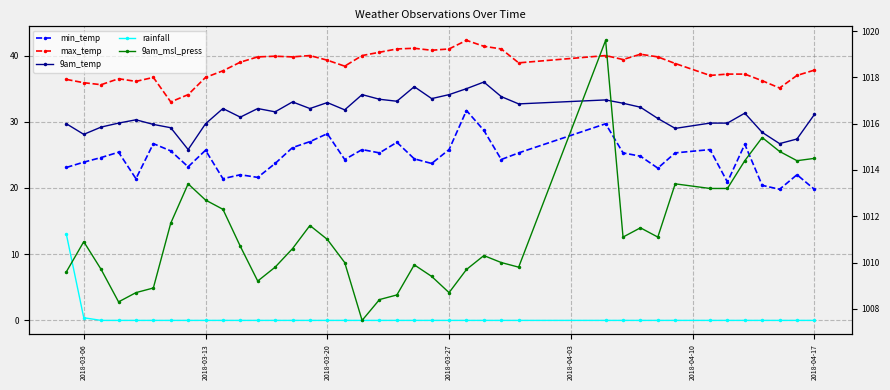

True or false: max_temp has more than 2 points higher than both neighbors.

True